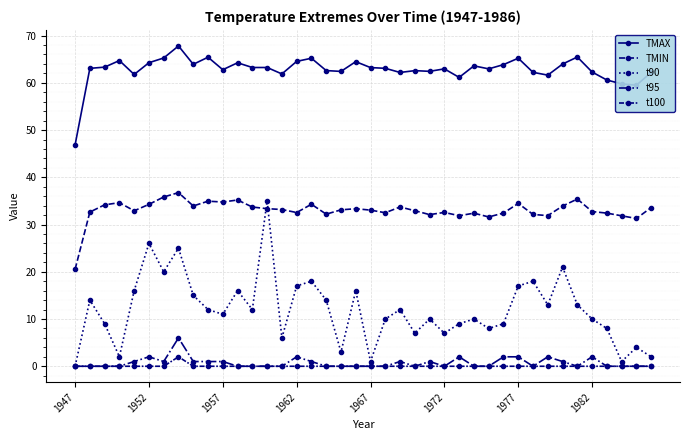

How many data points in t90 are less than 12?

20